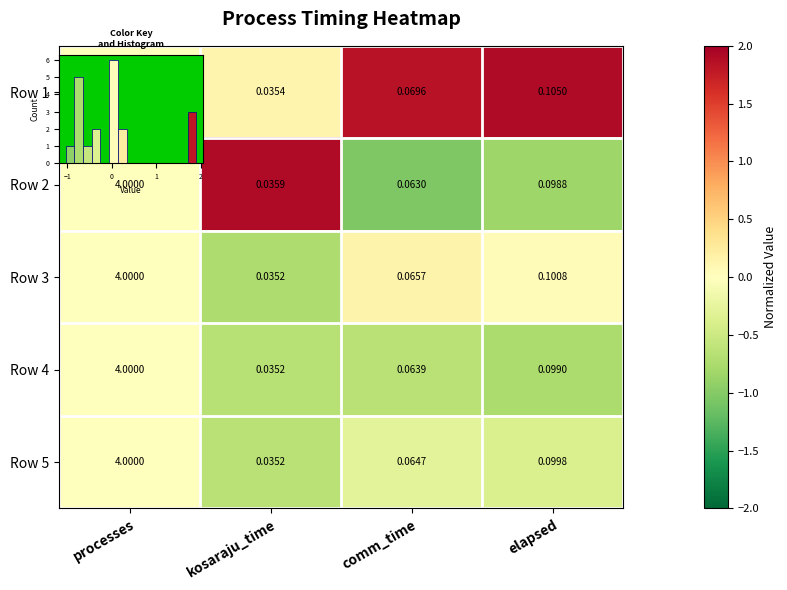

Rank the series by their maximum value, from highest to lowest.

Row 1, Row 2, Row 3, Row 4, Row 5